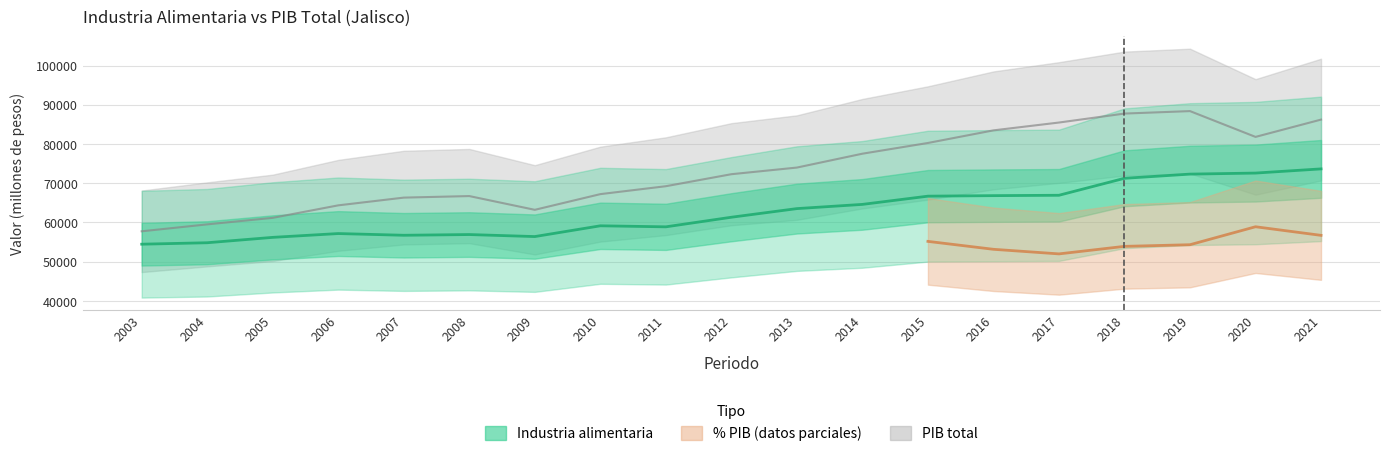

Reading left to right, extract all data points from this chart.

54464.4	54835.1	56206.0	57178.2	56741.2	56924.1	56409.6	59155.1	58891.7	61337.9	63538.8	64612.8	66711.8	66842.8	66938.4	71266.2	72332.4	72597.7	73663.6